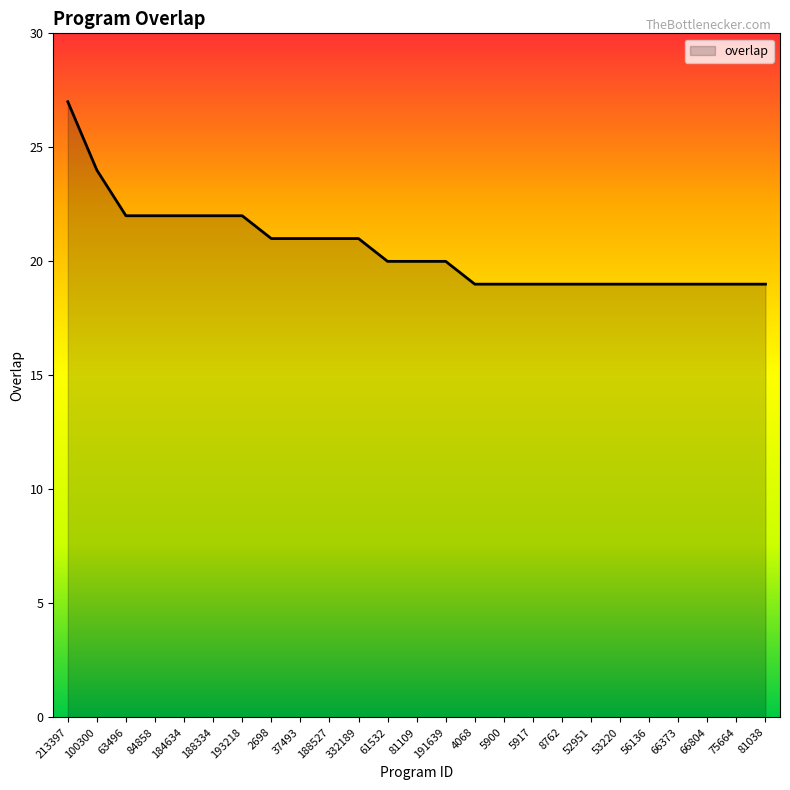

Where does the data first go above 20?

213397